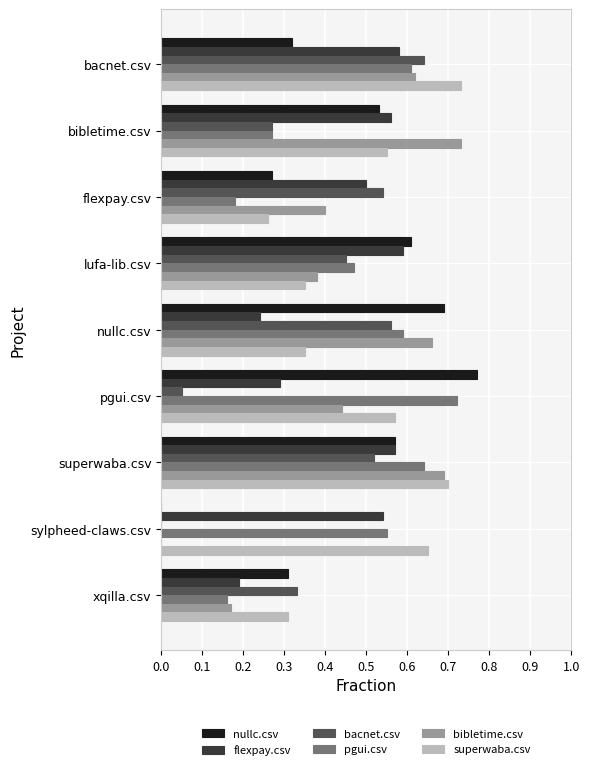

True or false: superwaba.csv has a value of 0.8 at pgui.csv.

False